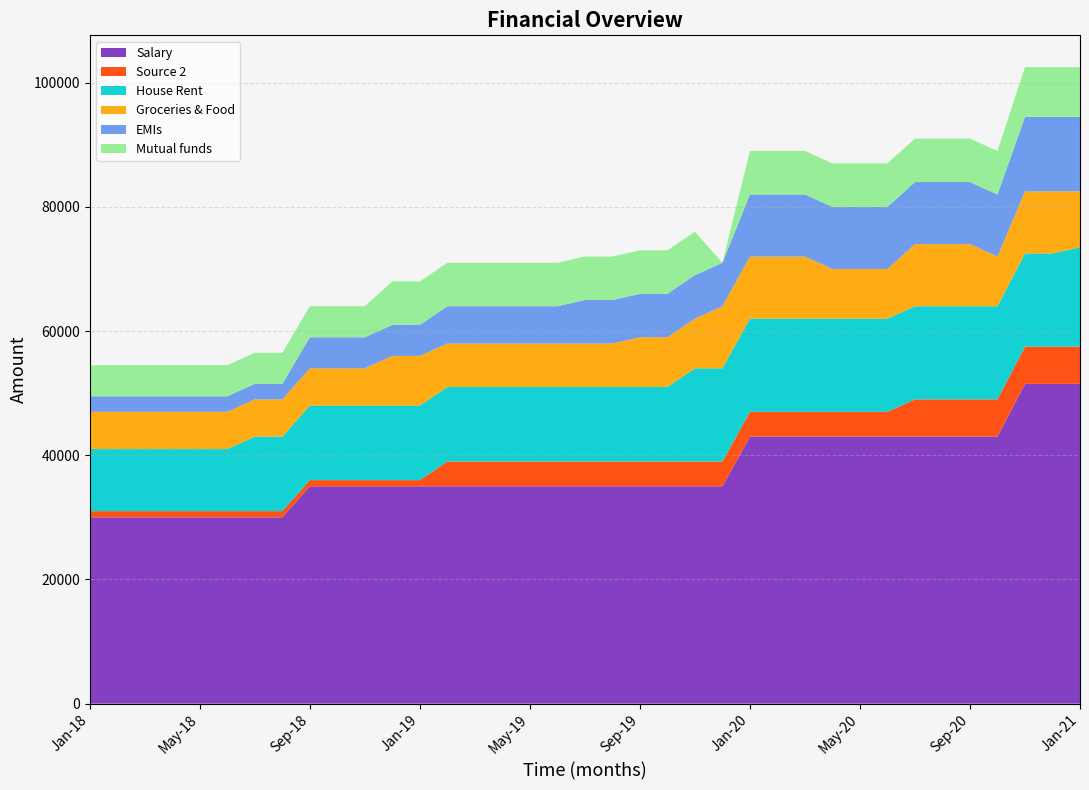

Reading left to right, extract all data points from this chart.

Salary: Jan-18=30000	Feb-18=30000	Mar-18=30000	Apr-18=30000	May-18=30000	Jun-18=30000	Jul-18=30000	Aug-18=30000	Sep-18=35000	Oct-18=35000	Nov-18=35000	Dec-18=35000	Jan-19=35000	Feb-19=35000	Mar-19=35000	Apr-19=35000	May-19=35000	Jun-19=35000	Jul-19=35000	Aug-19=35000	Sep-19=35000	Oct-19=35000	Nov-19=35000	Dec-19=35000	Jan-20=43000	Feb-20=43000	Mar-20=43000	Apr-20=43000	May-20=43000	Jun-20=43000	Jul-20=43000	Aug-20=43000	Sep-20=43000	Oct-20=43000	Nov-20=51500	Dec-20=51500	Jan-21=51500
Source 2: Jan-18=1000	Feb-18=1000	Mar-18=1000	Apr-18=1000	May-18=1000	Jun-18=1000	Jul-18=1000	Aug-18=1000	Sep-18=1000	Oct-18=1000	Nov-18=1000	Dec-18=1000	Jan-19=1000	Feb-19=4000	Mar-19=4000	Apr-19=4000	May-19=4000	Jun-19=4000	Jul-19=4000	Aug-19=4000	Sep-19=4000	Oct-19=4000	Nov-19=4000	Dec-19=4000	Jan-20=4000	Feb-20=4000	Mar-20=4000	Apr-20=4000	May-20=4000	Jun-20=4000	Jul-20=6000	Aug-20=6000	Sep-20=6000	Oct-20=6000	Nov-20=6000	Dec-20=6000	Jan-21=6000
House Rent: Jan-18=10000	Feb-18=10000	Mar-18=10000	Apr-18=10000	May-18=10000	Jun-18=10000	Jul-18=12000	Aug-18=12000	Sep-18=12000	Oct-18=12000	Nov-18=12000	Dec-18=12000	Jan-19=12000	Feb-19=12000	Mar-19=12000	Apr-19=12000	May-19=12000	Jun-19=12000	Jul-19=12000	Aug-19=12000	Sep-19=12000	Oct-19=12000	Nov-19=15000	Dec-19=15000	Jan-20=15000	Feb-20=15000	Mar-20=15000	Apr-20=15000	May-20=15000	Jun-20=15000	Jul-20=15000	Aug-20=15000	Sep-20=15000	Oct-20=15000	Nov-20=15000	Dec-20=15000	Jan-21=16000
Groceries & Food: Jan-18=6000	Feb-18=6000	Mar-18=6000	Apr-18=6000	May-18=6000	Jun-18=6000	Jul-18=6000	Aug-18=6000	Sep-18=6000	Oct-18=6000	Nov-18=6000	Dec-18=8000	Jan-19=8000	Feb-19=7000	Mar-19=7000	Apr-19=7000	May-19=7000	Jun-19=7000	Jul-19=7000	Aug-19=7000	Sep-19=8000	Oct-19=8000	Nov-19=8000	Dec-19=10000	Jan-20=10000	Feb-20=10000	Mar-20=10000	Apr-20=8000	May-20=8000	Jun-20=8000	Jul-20=10000	Aug-20=10000	Sep-20=10000	Oct-20=8000	Nov-20=10000	Dec-20=10000	Jan-21=9000
EMIs: Jan-18=2500	Feb-18=2500	Mar-18=2500	Apr-18=2500	May-18=2500	Jun-18=2500	Jul-18=2500	Aug-18=2500	Sep-18=5000	Oct-18=5000	Nov-18=5000	Dec-18=5000	Jan-19=5000	Feb-19=6000	Mar-19=6000	Apr-19=6000	May-19=6000	Jun-19=6000	Jul-19=7000	Aug-19=7000	Sep-19=7000	Oct-19=7000	Nov-19=7000	Dec-19=7000	Jan-20=10000	Feb-20=10000	Mar-20=10000	Apr-20=10000	May-20=10000	Jun-20=10000	Jul-20=10000	Aug-20=10000	Sep-20=10000	Oct-20=10000	Nov-20=12000	Dec-20=12000	Jan-21=12000
Mutual funds: Jan-18=5000	Feb-18=5000	Mar-18=5000	Apr-18=5000	May-18=5000	Jun-18=5000	Jul-18=5000	Aug-18=5000	Sep-18=5000	Oct-18=5000	Nov-18=5000	Dec-18=7000	Jan-19=7000	Feb-19=7000	Mar-19=7000	Apr-19=7000	May-19=7000	Jun-19=7000	Jul-19=7000	Aug-19=7000	Sep-19=7000	Oct-19=7000	Nov-19=7000	Dec-19=0	Jan-20=7000	Feb-20=7000	Mar-20=7000	Apr-20=7000	May-20=7000	Jun-20=7000	Jul-20=7000	Aug-20=7000	Sep-20=7000	Oct-20=7000	Nov-20=8000	Dec-20=8000	Jan-21=8000